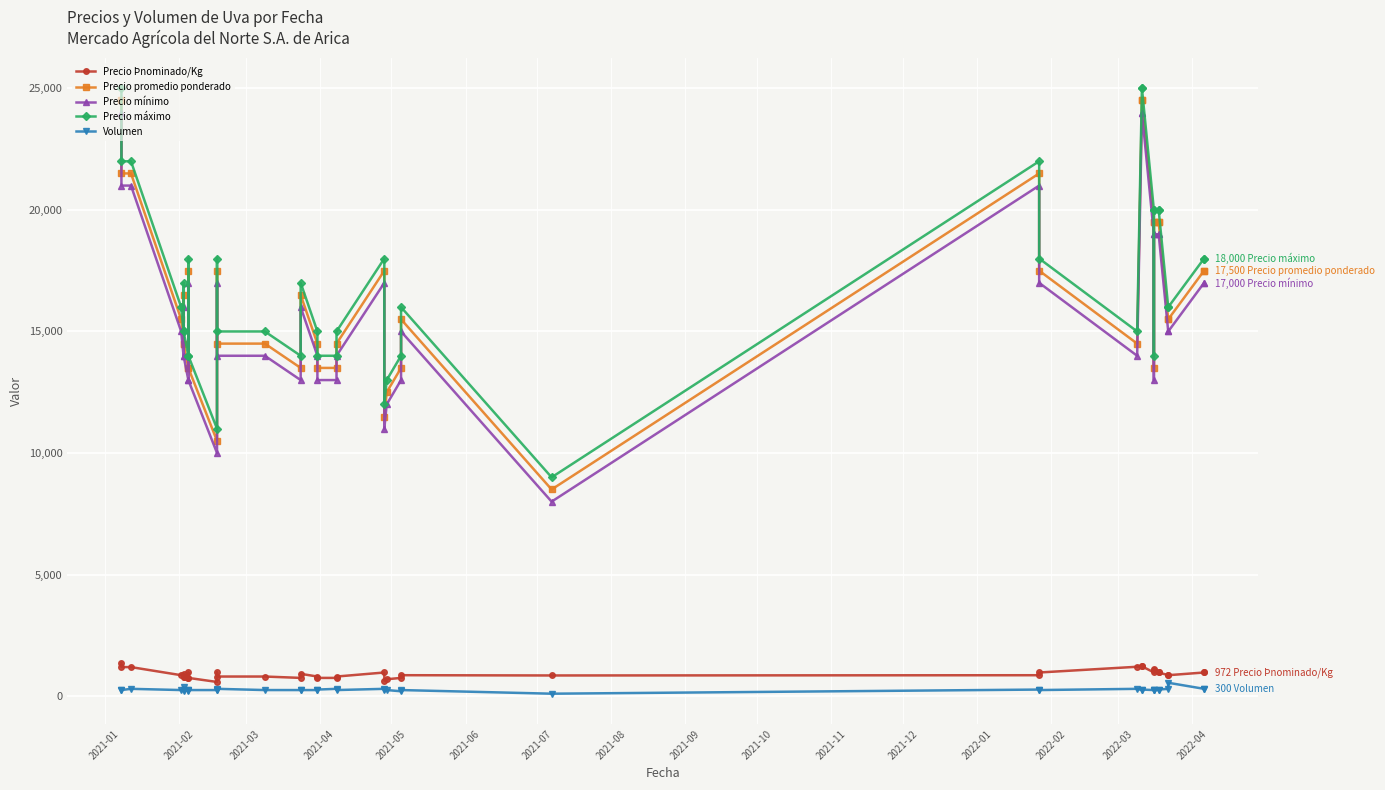

True or false: Precio Þnominado/Kg and Precio promedio ponderado intersect in this chart.

False